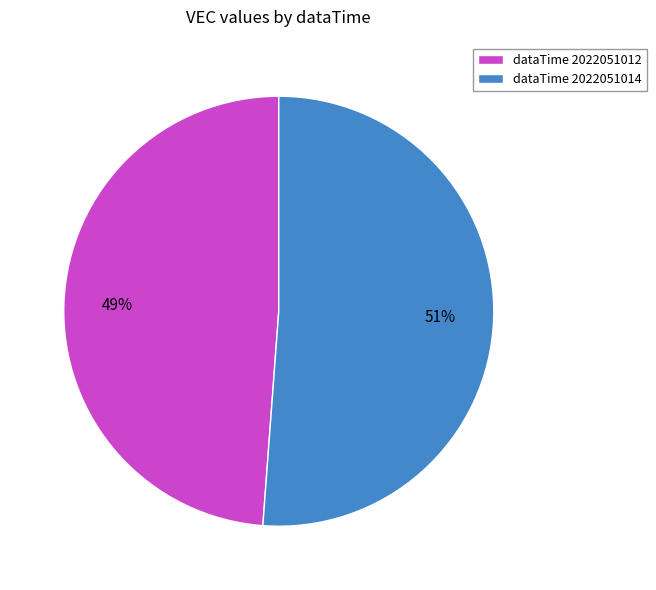

Which slice is the smallest?

dataTime 2022051012